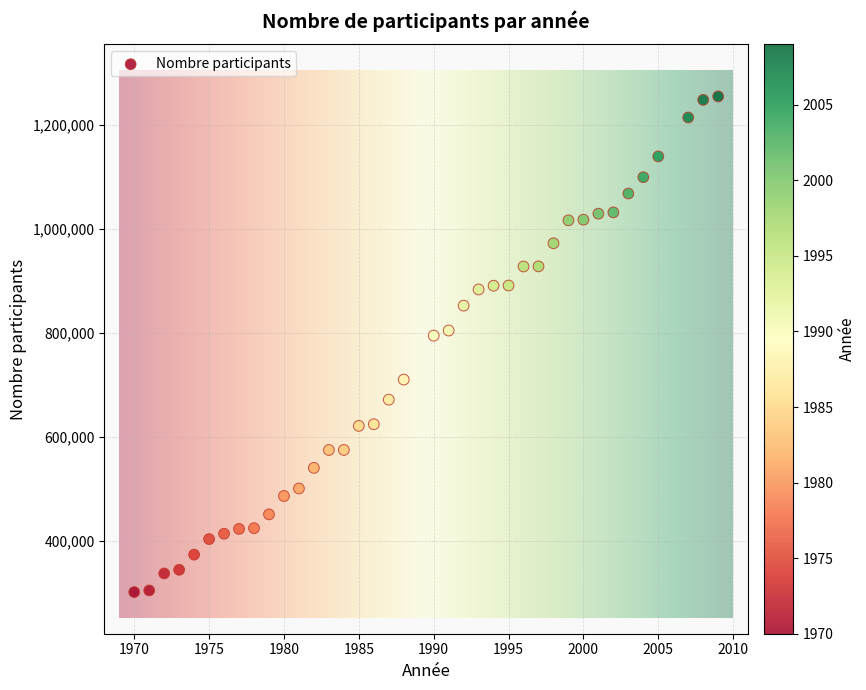

What is the range of Y values (max minus min)?

952541